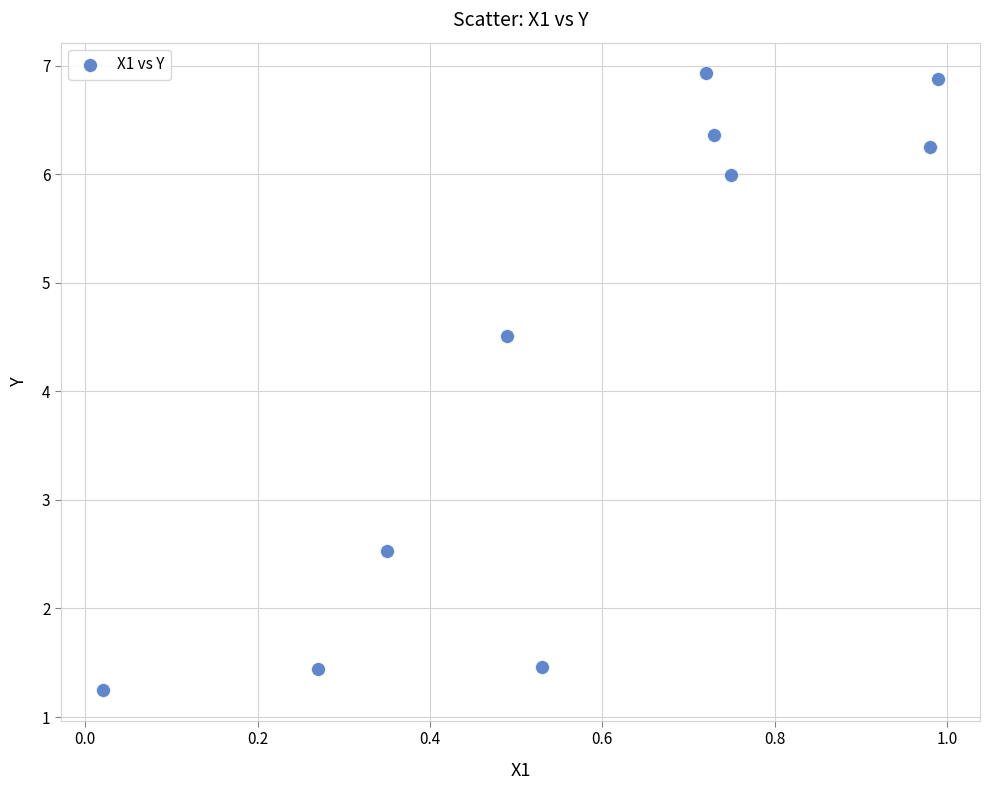

What is the average Y value?

4.4